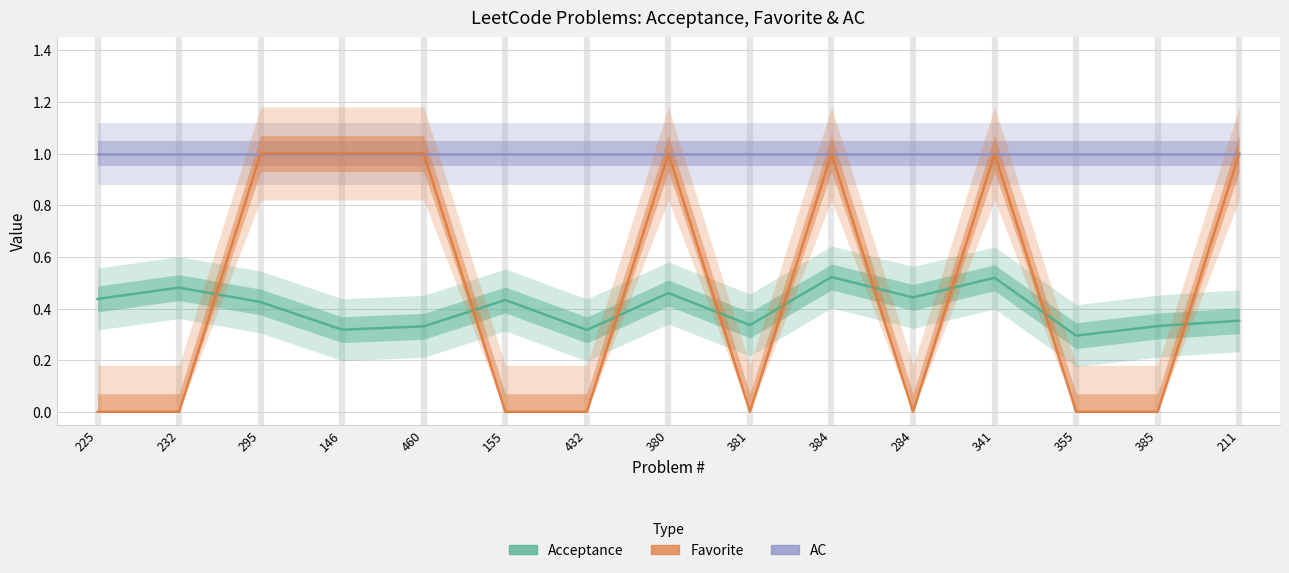

What is the sum of the AC values at 146 and 295?

2.0